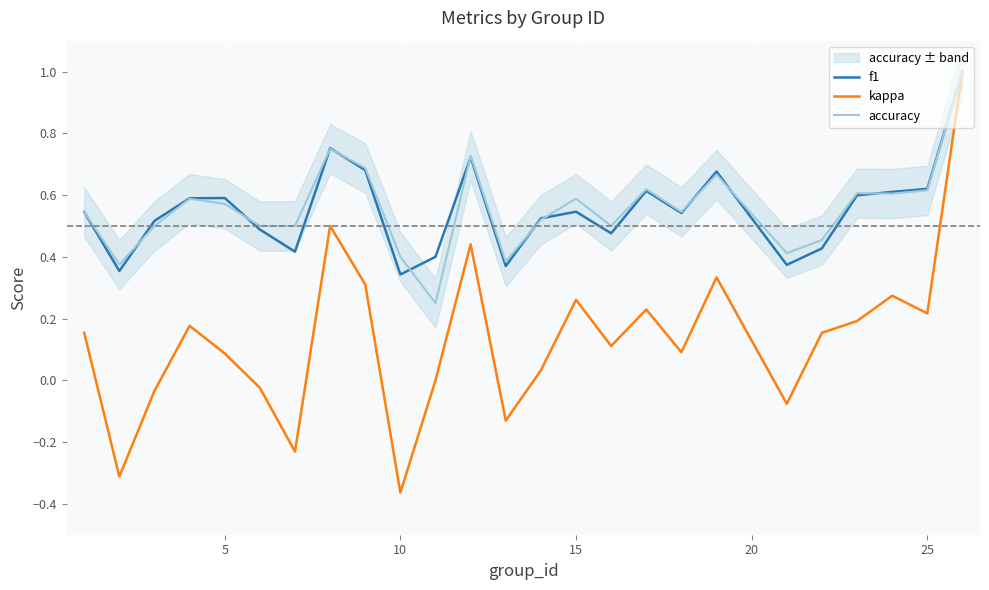

What is the maximum value for accuracy?

1.0